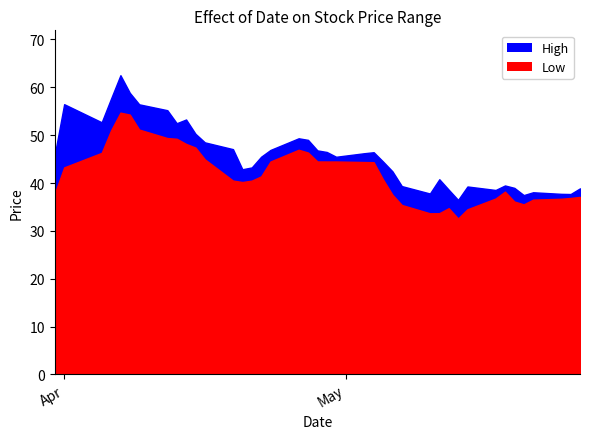

Reading left to right, transcribe all the data shown in this chart.

High: 2021-03-31=46.0	2021-04-01=56.5	2021-04-05=52.7	2021-04-06=57.7	2021-04-07=62.5	2021-04-08=58.8	2021-04-09=56.5	2021-04-12=55.2	2021-04-13=52.5	2021-04-14=53.3	2021-04-15=50.3	2021-04-16=48.5	2021-04-19=47.1	2021-04-20=42.9	2021-04-21=43.3	2021-04-22=45.5	2021-04-23=46.9	2021-04-26=49.3	2021-04-27=49.0	2021-04-28=46.8	2021-04-29=46.5	2021-04-30=45.5	2021-05-03=46.2	2021-05-04=46.4	2021-05-05=44.5	2021-05-06=42.4	2021-05-07=39.4	2021-05-10=37.8	2021-05-11=40.8	2021-05-12=38.6	2021-05-13=36.5	2021-05-14=39.3	2021-05-17=38.5	2021-05-18=39.5	2021-05-19=39.0	2021-05-20=37.5	2021-05-21=38.1	2021-05-24=37.7	2021-05-25=37.7	2021-05-26=38.9
Low: 2021-03-31=37.8	2021-04-01=43.3	2021-04-05=46.3	2021-04-06=51.0	2021-04-07=54.7	2021-04-08=54.3	2021-04-09=51.2	2021-04-12=49.4	2021-04-13=49.2	2021-04-14=48.2	2021-04-15=47.4	2021-04-16=45.0	2021-04-19=40.5	2021-04-20=40.2	2021-04-21=40.5	2021-04-22=41.4	2021-04-23=44.5	2021-04-26=47.0	2021-04-27=46.4	2021-04-28=44.5	2021-04-29=44.5	2021-04-30=44.5	2021-05-03=44.4	2021-05-04=44.3	2021-05-05=40.8	2021-05-06=37.6	2021-05-07=35.4	2021-05-10=33.7	2021-05-11=33.7	2021-05-12=34.7	2021-05-13=32.6	2021-05-14=34.5	2021-05-17=36.8	2021-05-18=38.2	2021-05-19=36.1	2021-05-20=35.5	2021-05-21=36.5	2021-05-24=36.7	2021-05-25=36.9	2021-05-26=37.1